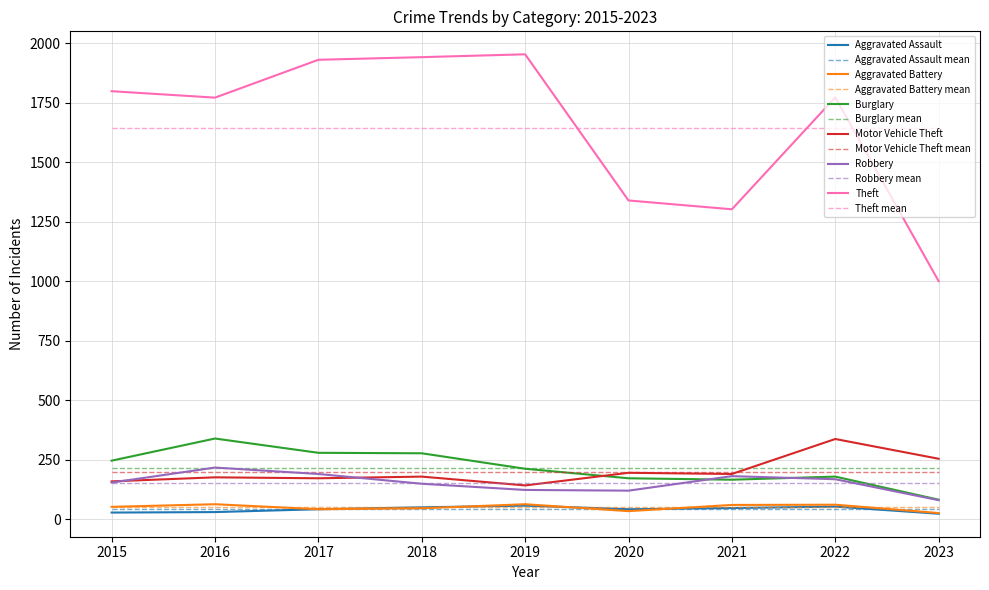

At how many categories does at least one series exceed 930?

9